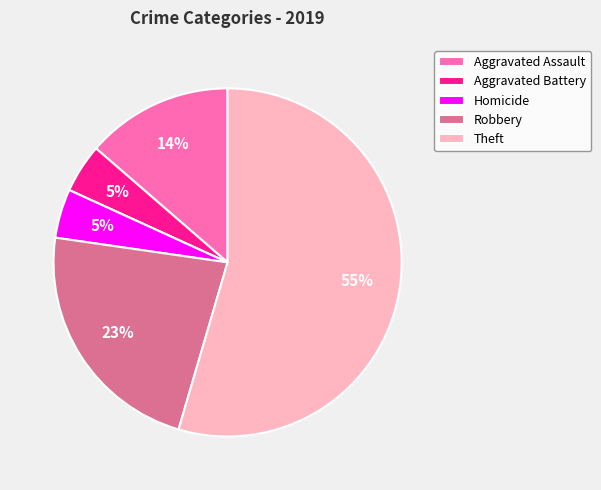

To the nearest percent, what is the average slice percentage?

17%